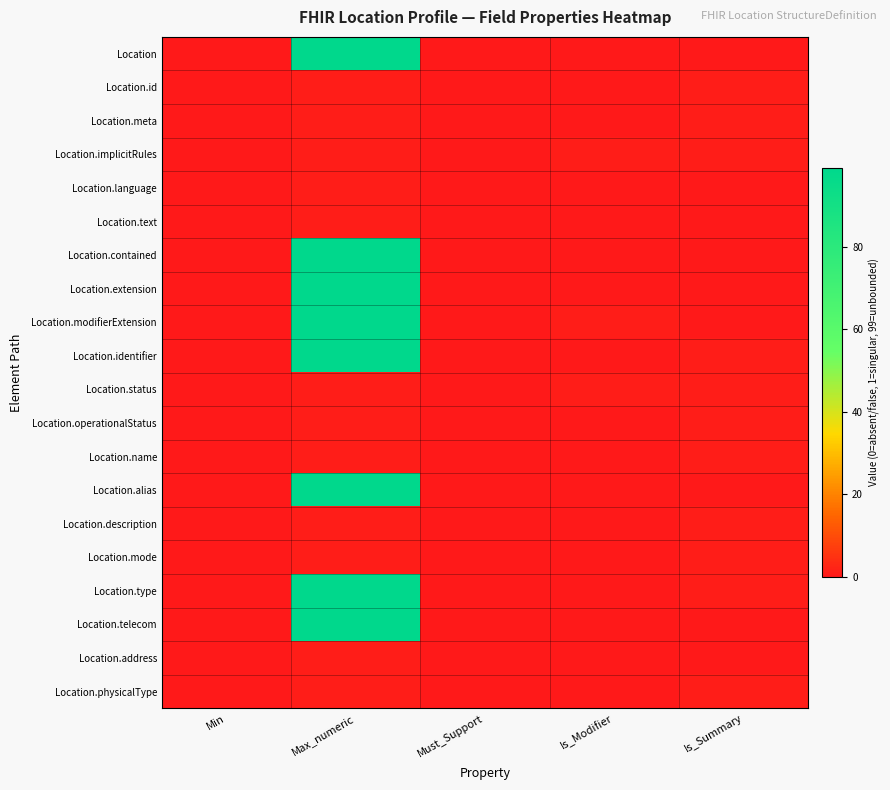

At which category does the chart reach its peak across all series?

Max_numeric